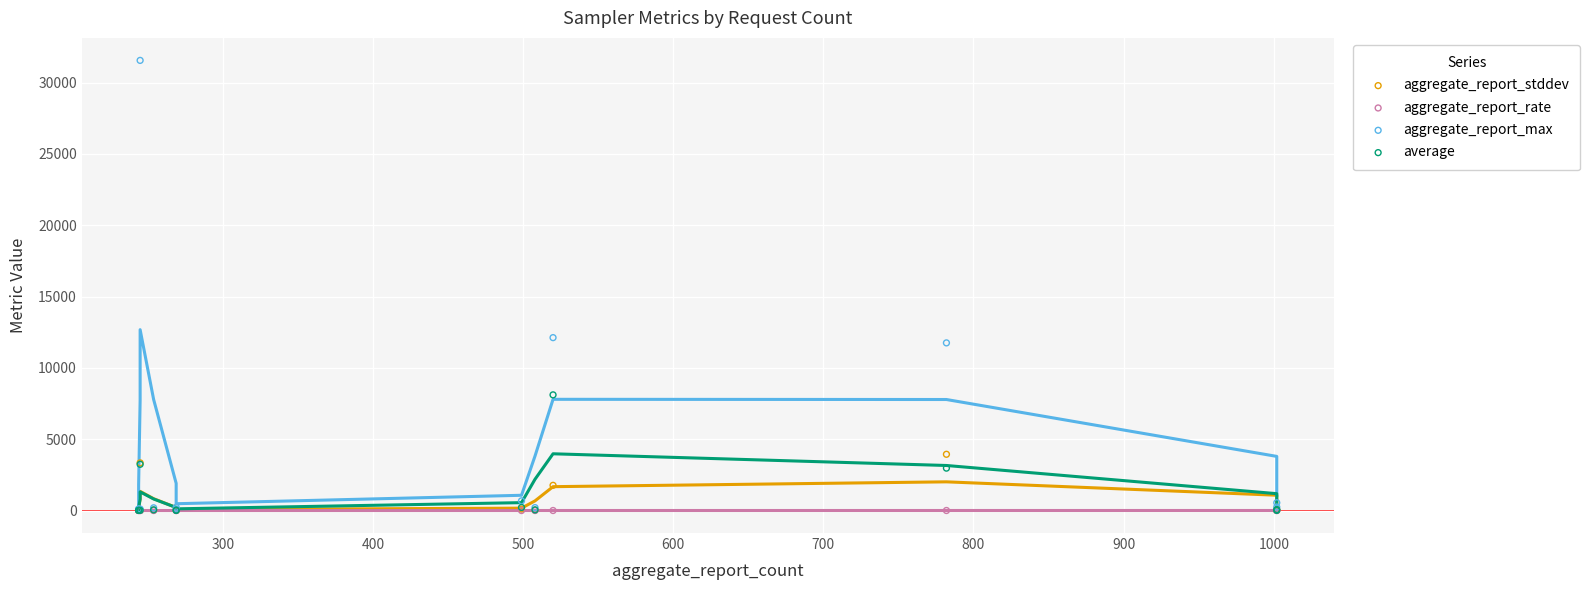

Which series contains the highest Y value?

aggregate_report_max